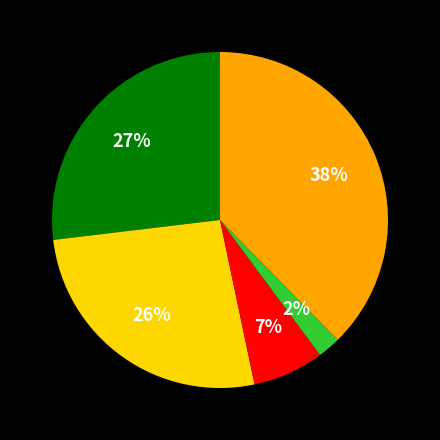

Is there a majority slice in this chart?

No